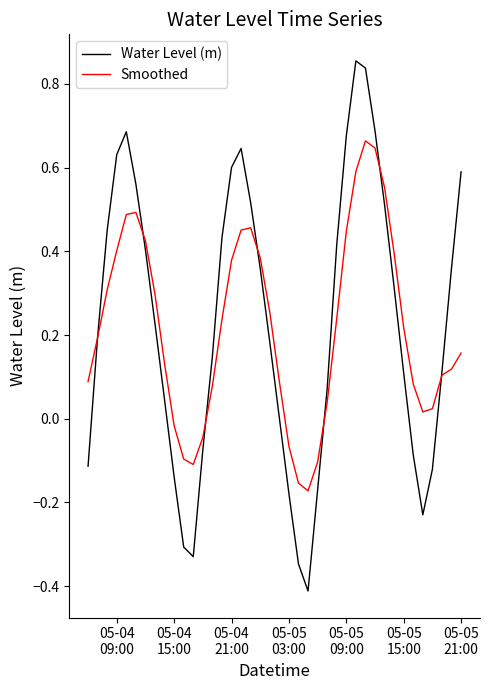

Which series has the widest spread of values?

Water Level (m)